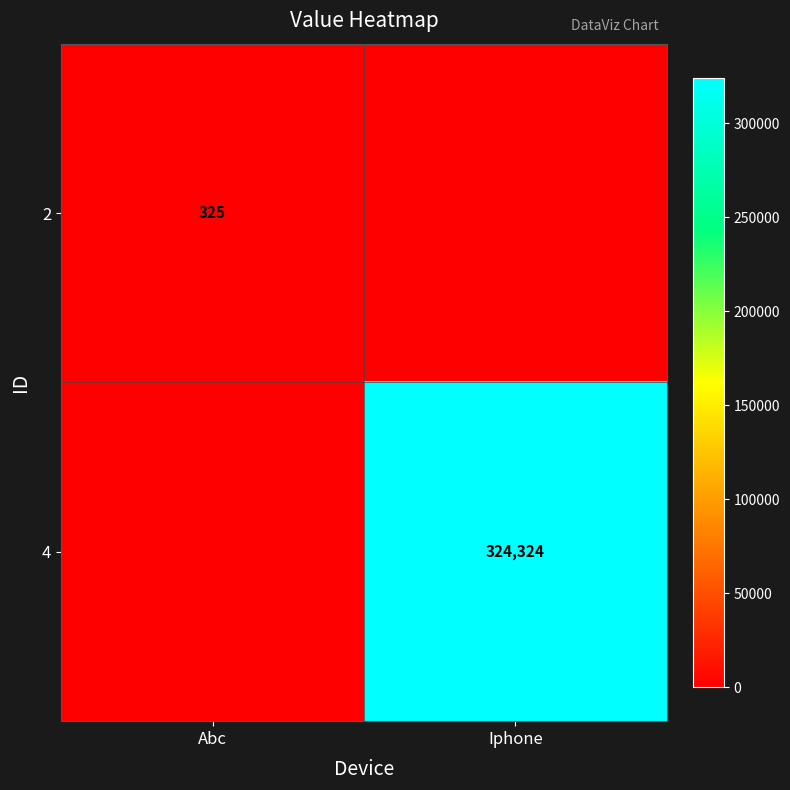

Is it true that 4 equals 324324 at Iphone?

True